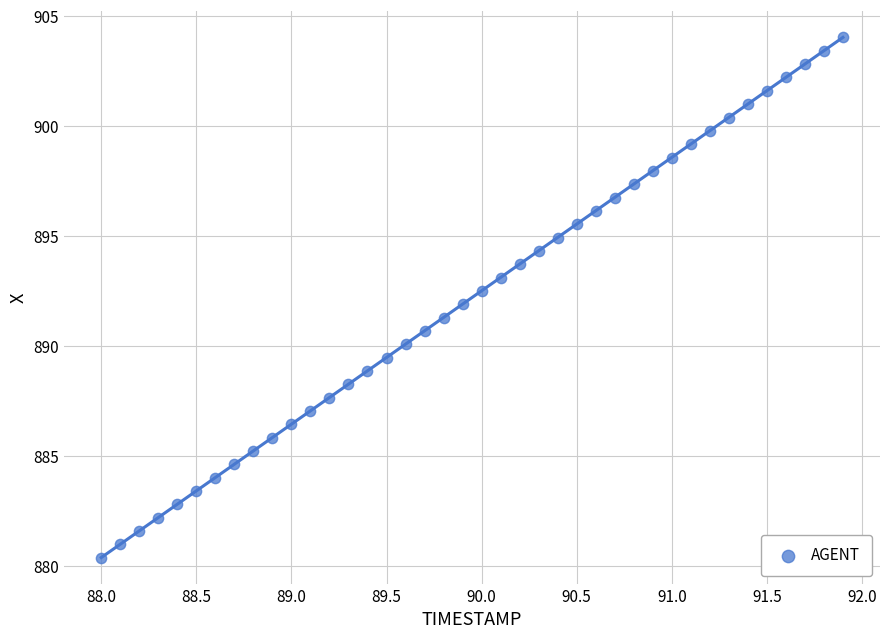

What is the range of X values (max minus min)?

3.9